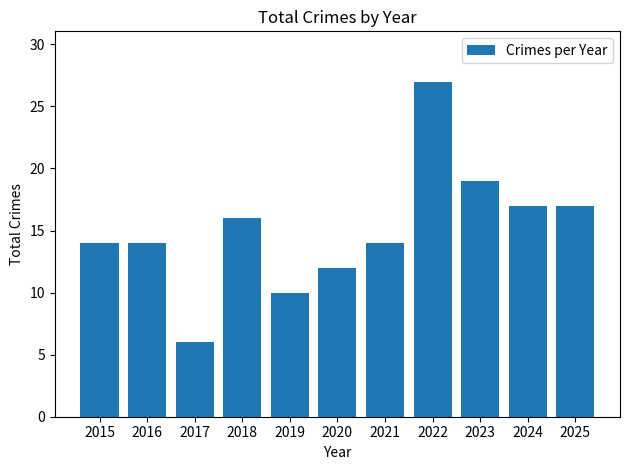

At which label is the value closest to 16?

2018